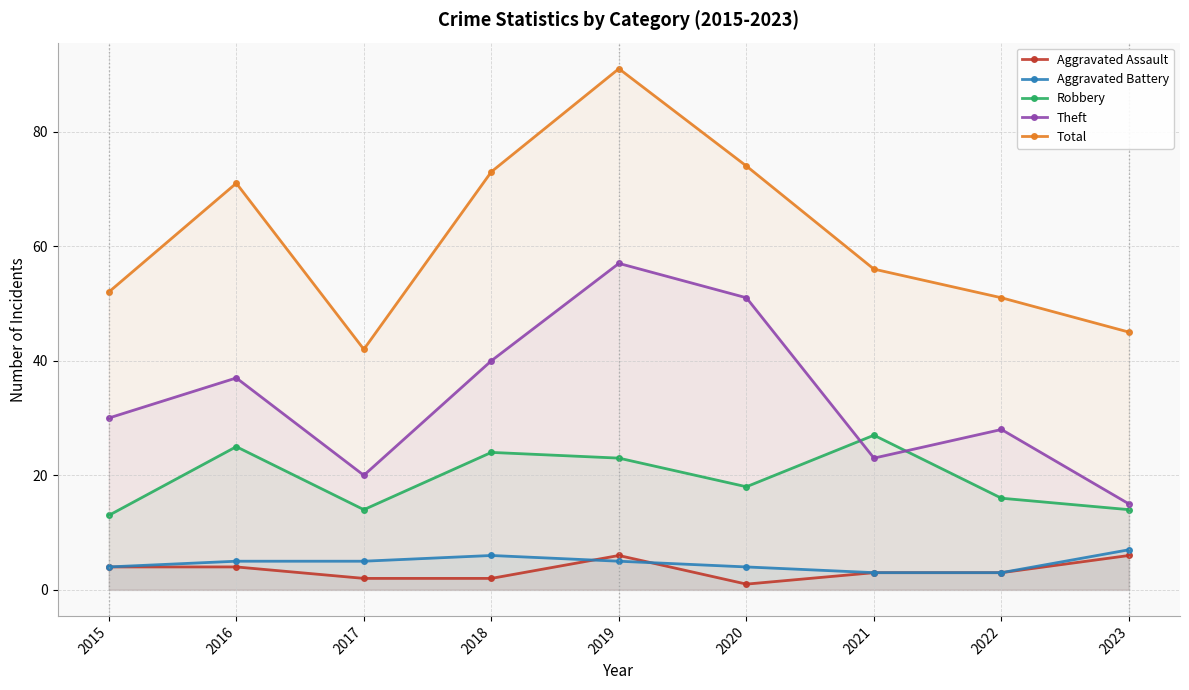

Which has a higher value, 2016 or 2018?

2016